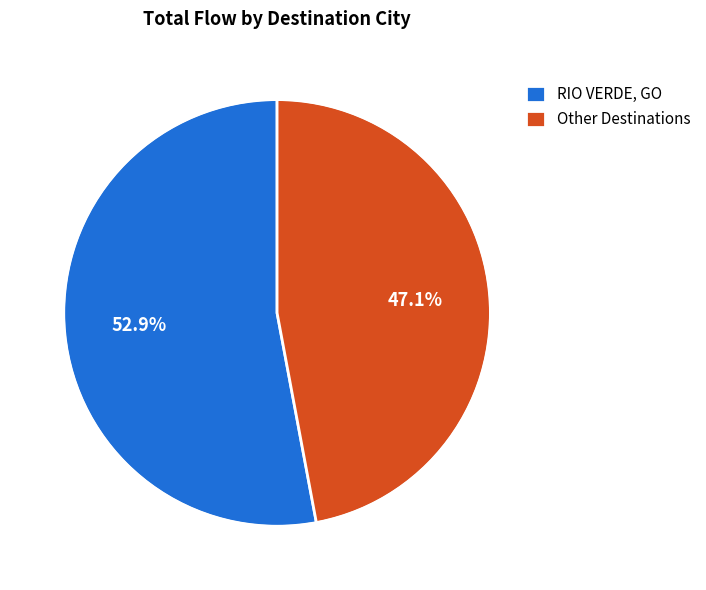

How many segments does this pie chart have?

2